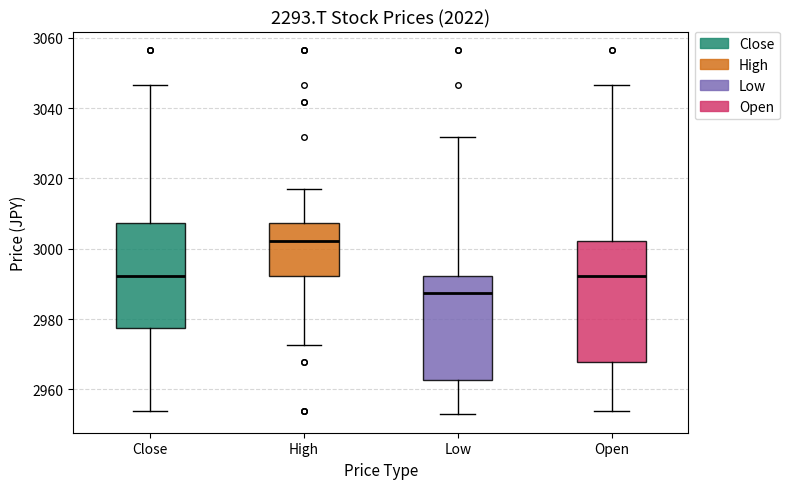

Where is the lower edge of the box for Low on the y-axis? The values are not printed on the chart, so give them approximately, as read against the axis.

2962